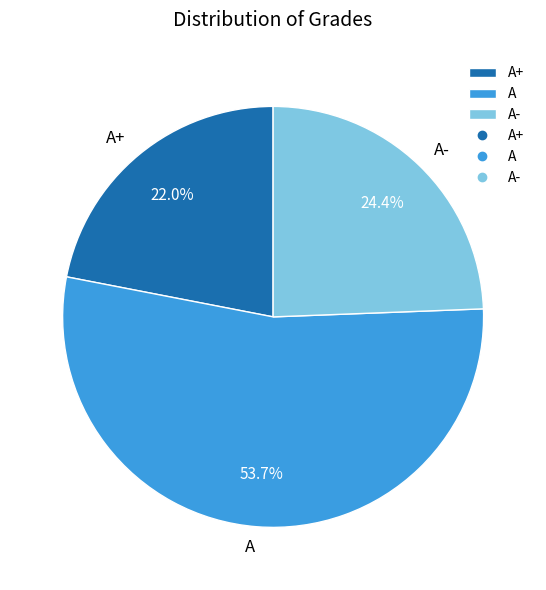

The A slice represents 54% of the pie. True or false?

True